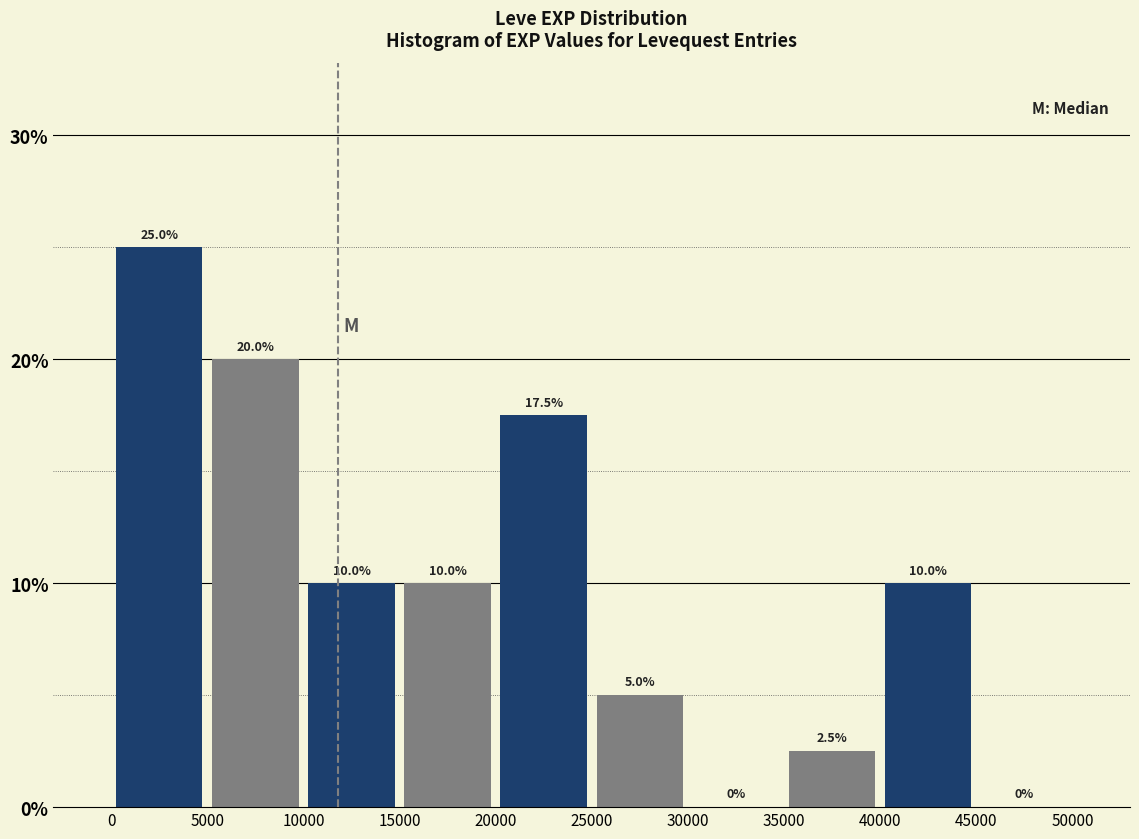

Over which range of the x-axis is the bar tallest?

0 to 5000